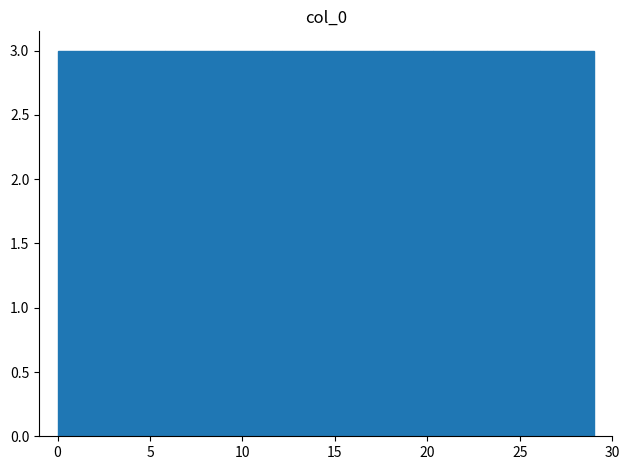

What is the height of the bar covering 8.7 to 11.6 on the x-axis? Neither the bar edges nor the heights are printed on the chart, so give them approximately, as read against the axes.

3